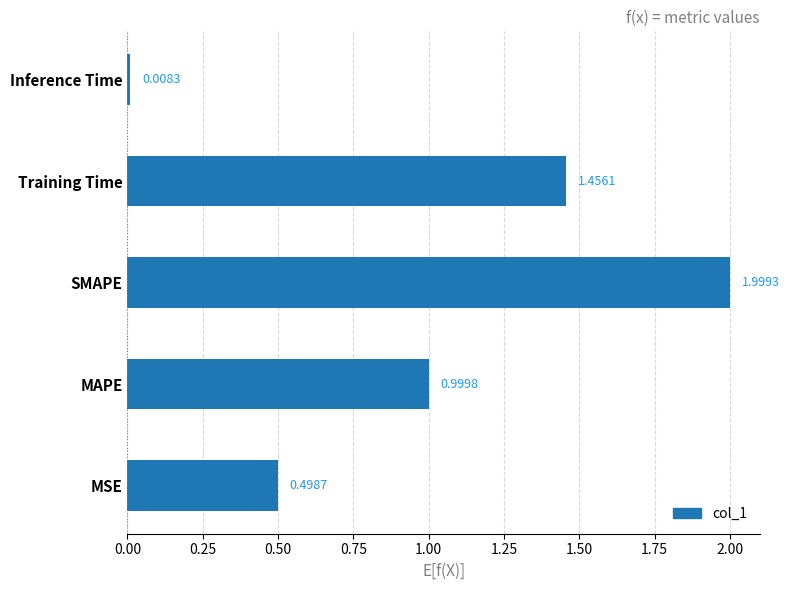

How many categories are shown in the chart?

5